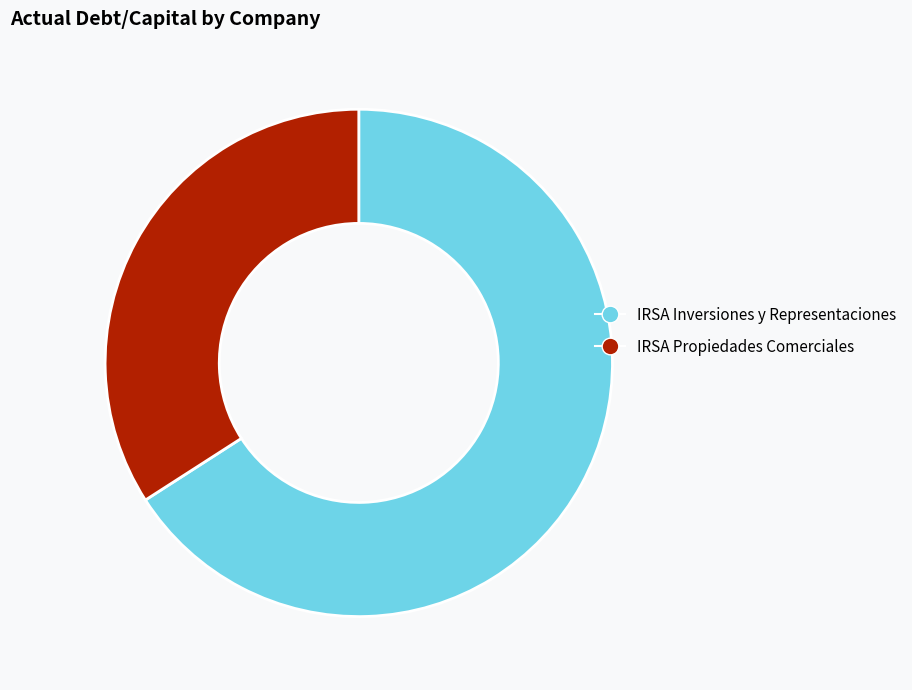

Which slice is the largest?

IRSA Inversiones y Representaciones